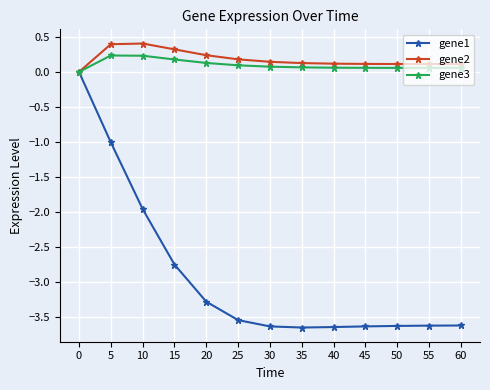

What is the value of the gene3 point at the 13th from the left?

0.1